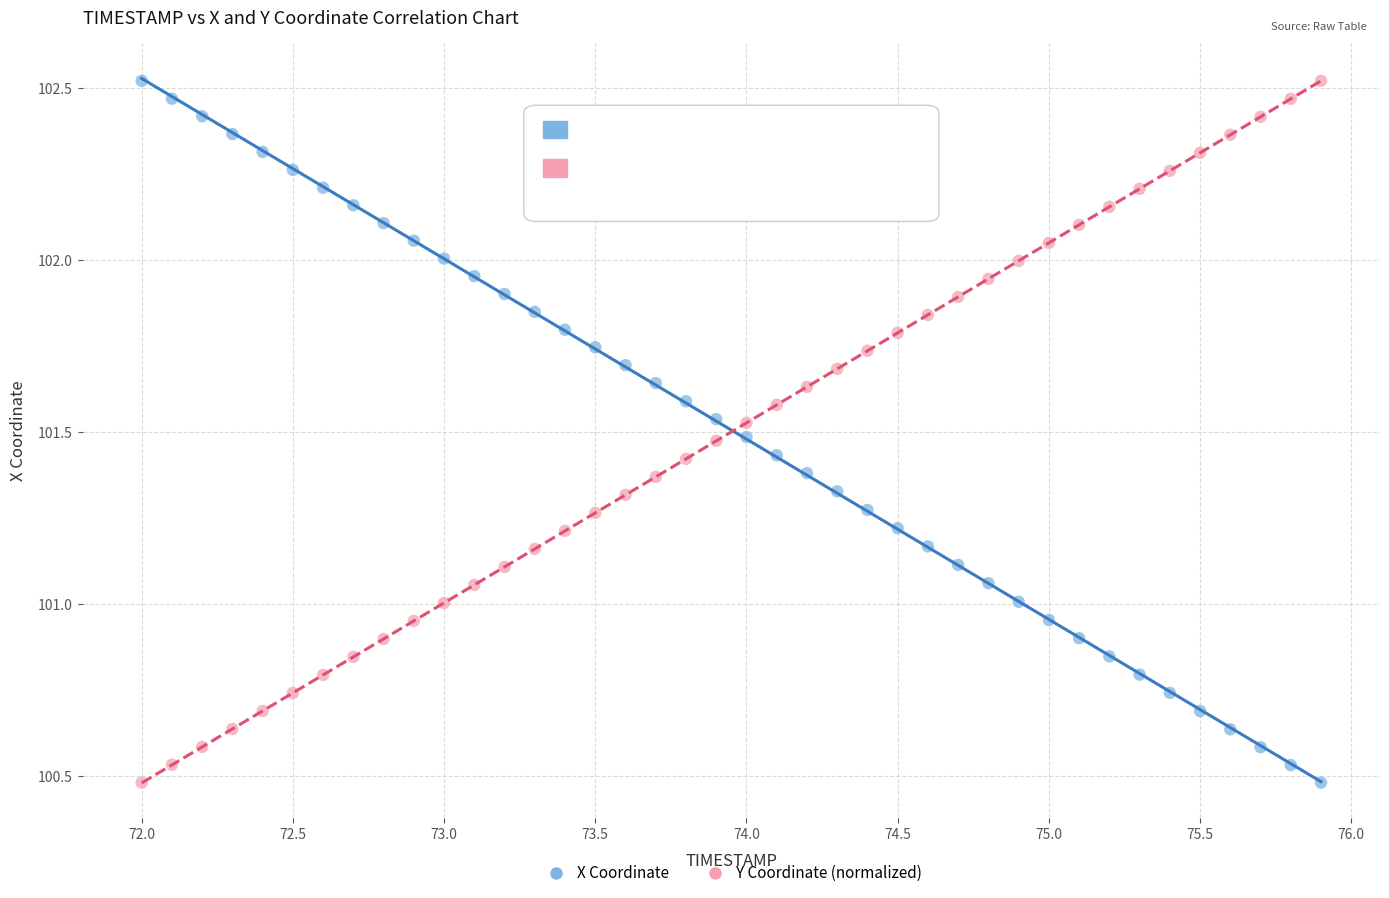

What is the X range (max minus min) for the scatter plot?

3.9